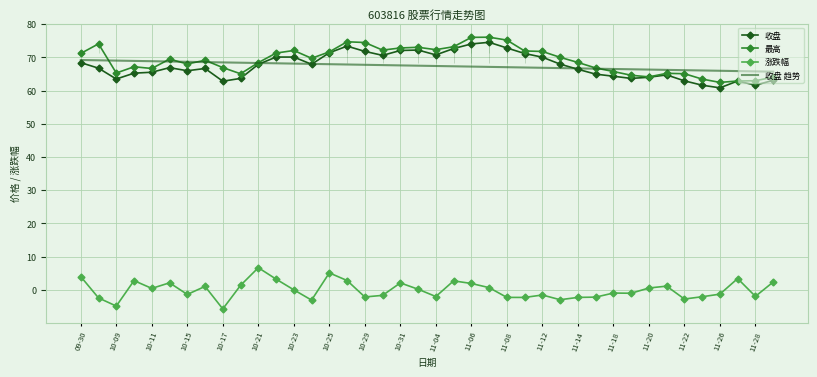

True or false: 涨跌幅 and 最高 intersect in this chart.

False